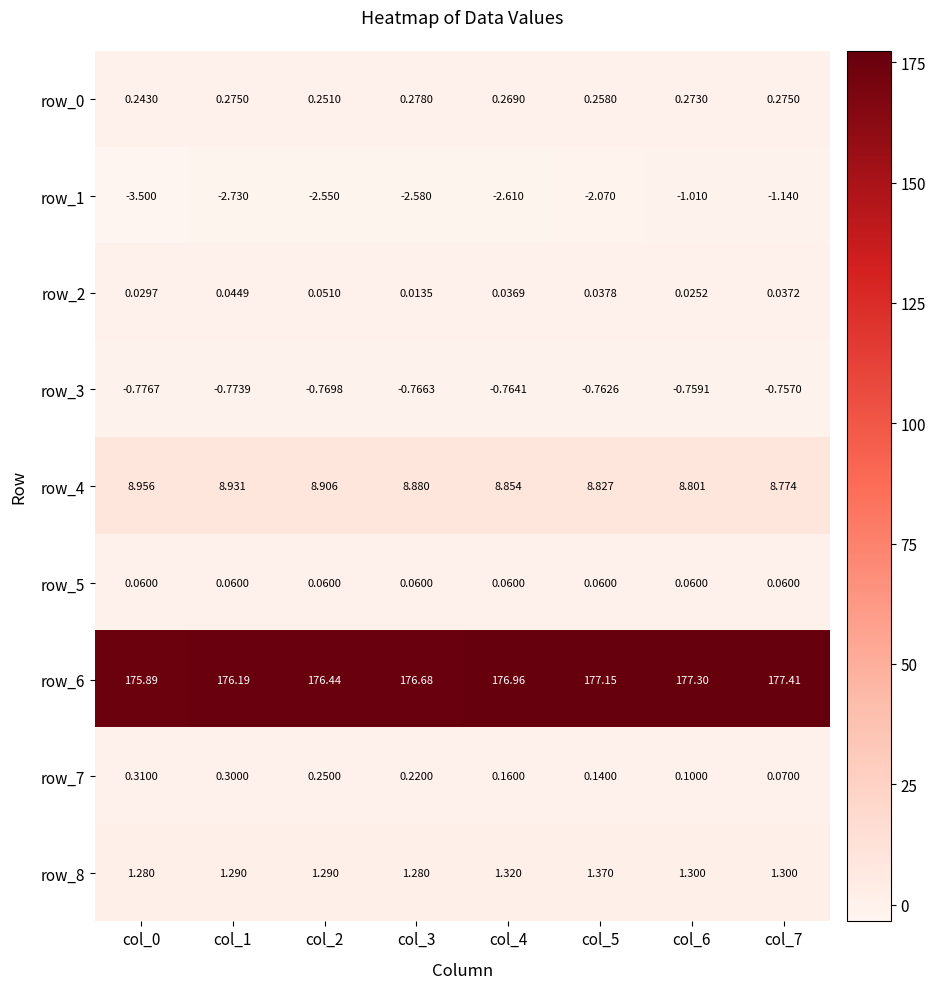

What is the difference between the highest and lowest values at col_0?

179.4